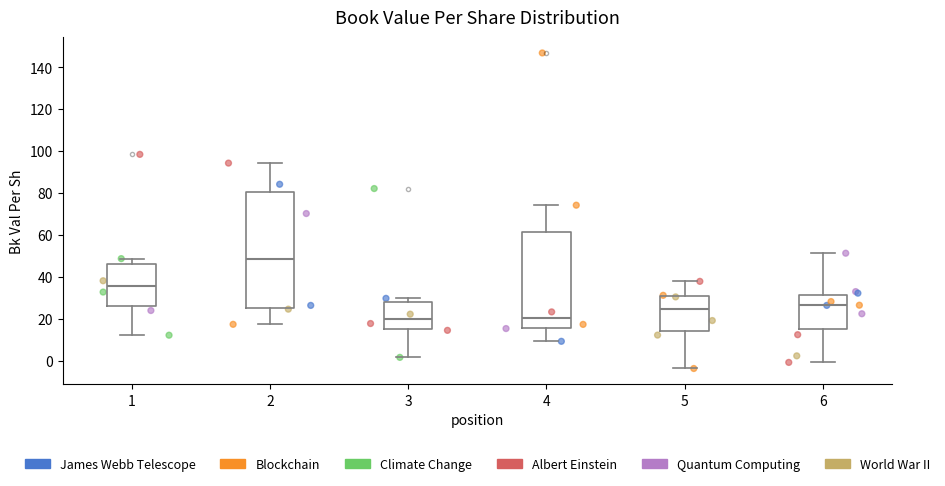

Where is the upper edge of the box at x = 6 on the y-axis? The values are not printed on the chart, so give them approximately, as read against the axis.

32